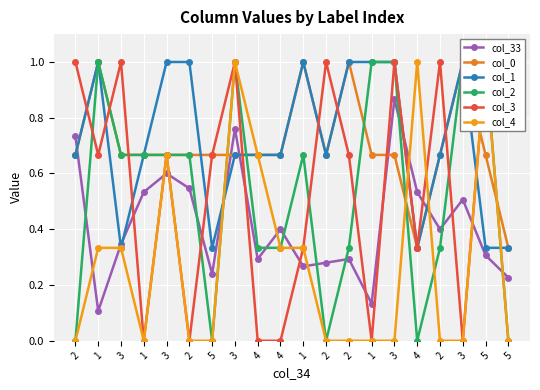

What are all the series names shown in the legend?

col_33, col_0, col_1, col_2, col_3, col_4